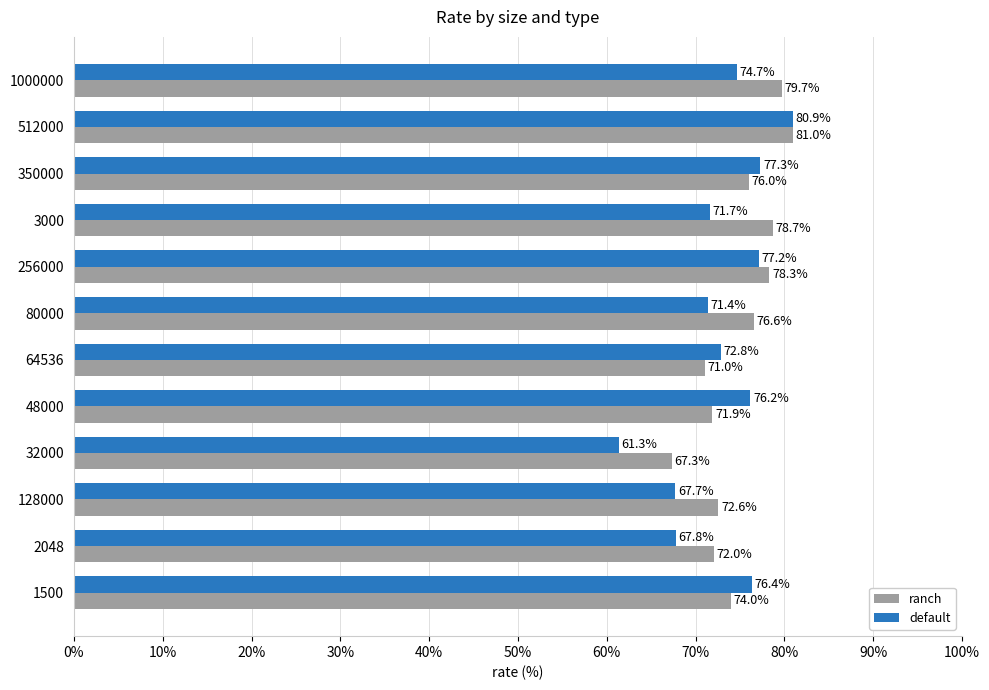

Is the value of ranch at 350000 greater than the value of default at 3000?

Yes